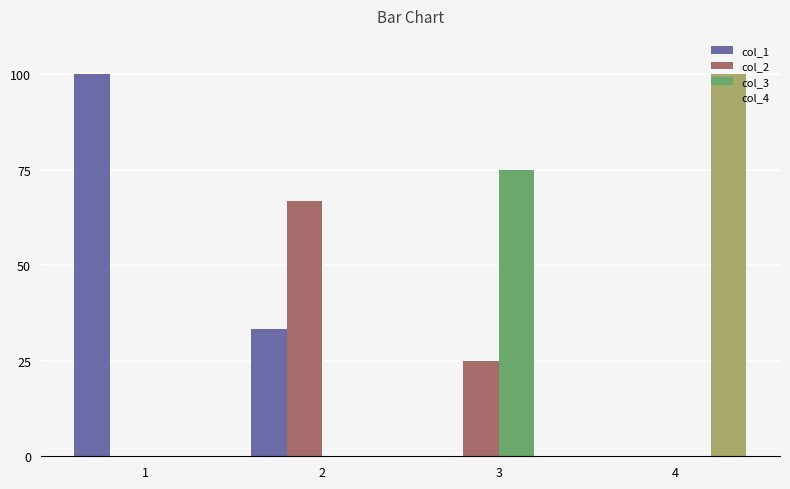

Reading right to left, extract all data points from this chart.

col_1: 4=0.0	3=0.0	2=33.3	1=100.0
col_2: 4=0.0	3=25.0	2=66.7	1=0.0
col_3: 4=0.0	3=75.0	2=0.0	1=0.0
col_4: 4=100.0	3=0.0	2=0.0	1=0.0